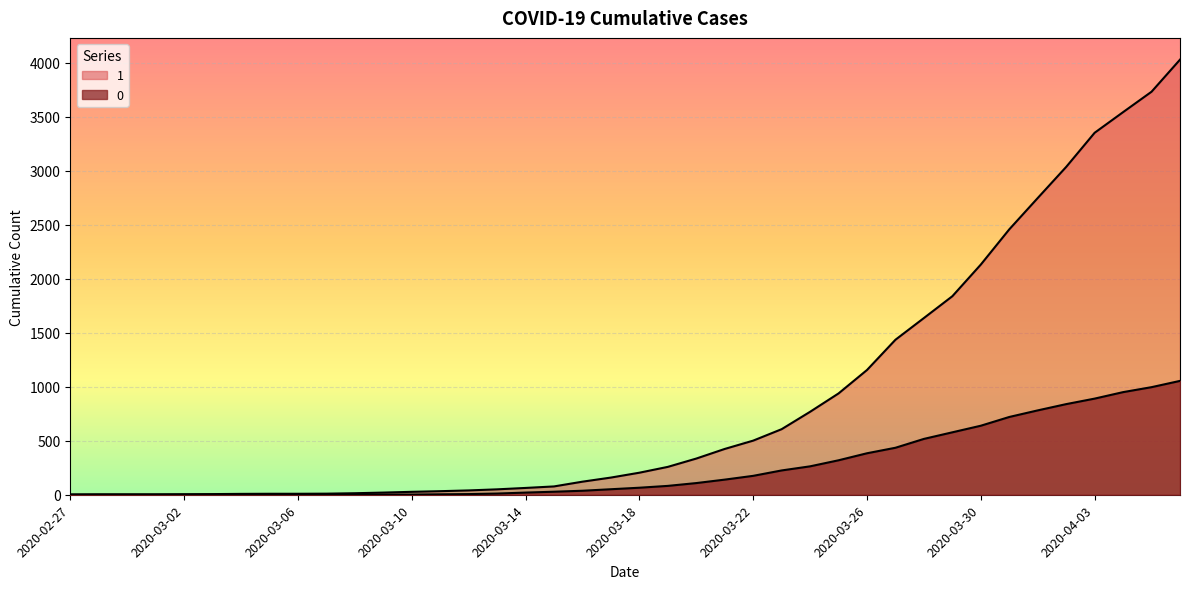

True or false: 0 has more than 0 points higher than both neighbors.

False